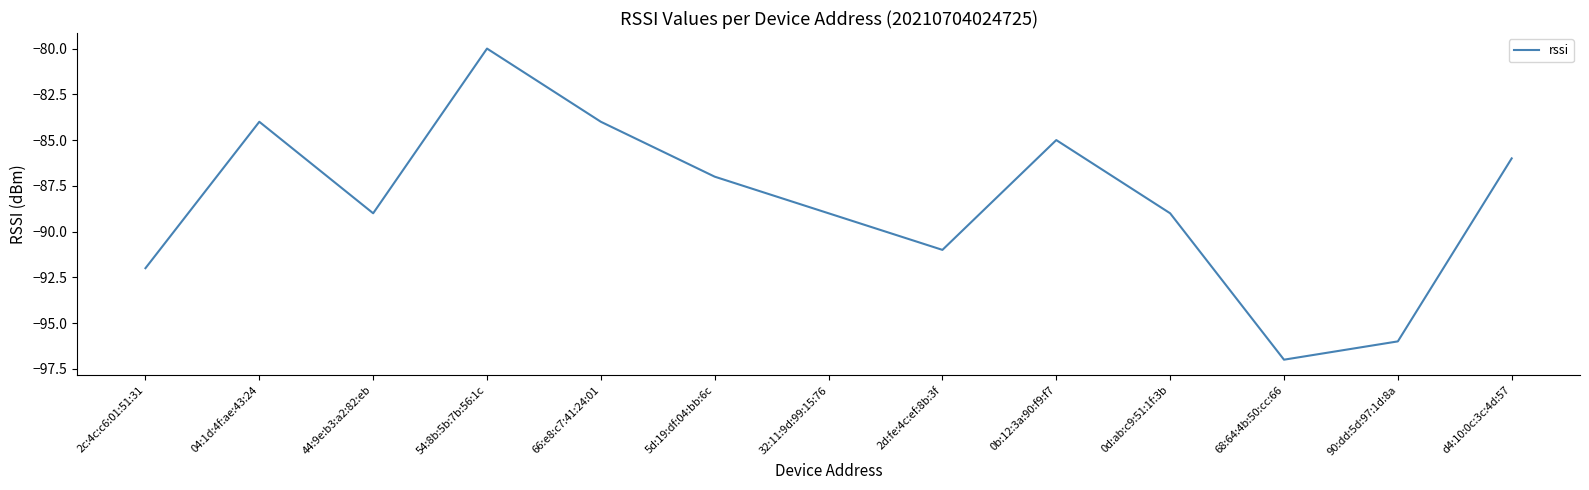

Is it true that the value at d4:10:0c:3c:4d:57 is -86?

True